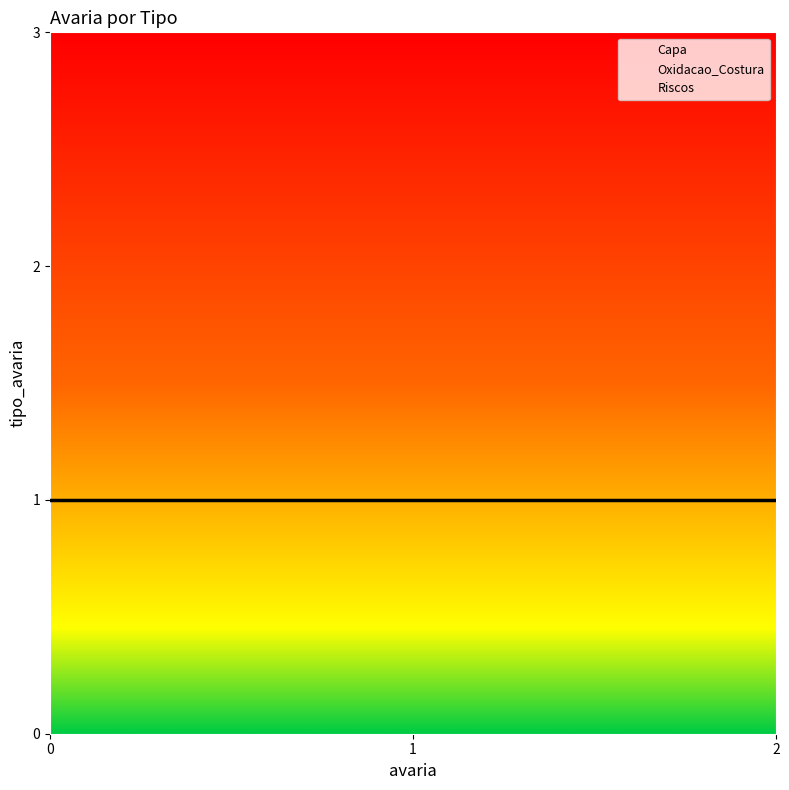

What is the average value of the Riscos series?

1